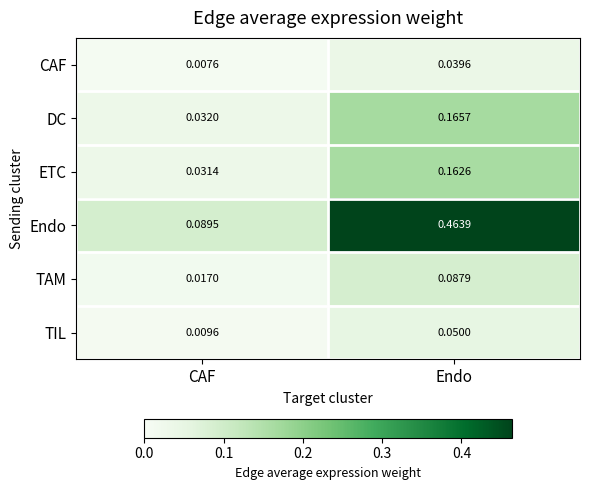

At which label is TAM closest to 0?

CAF